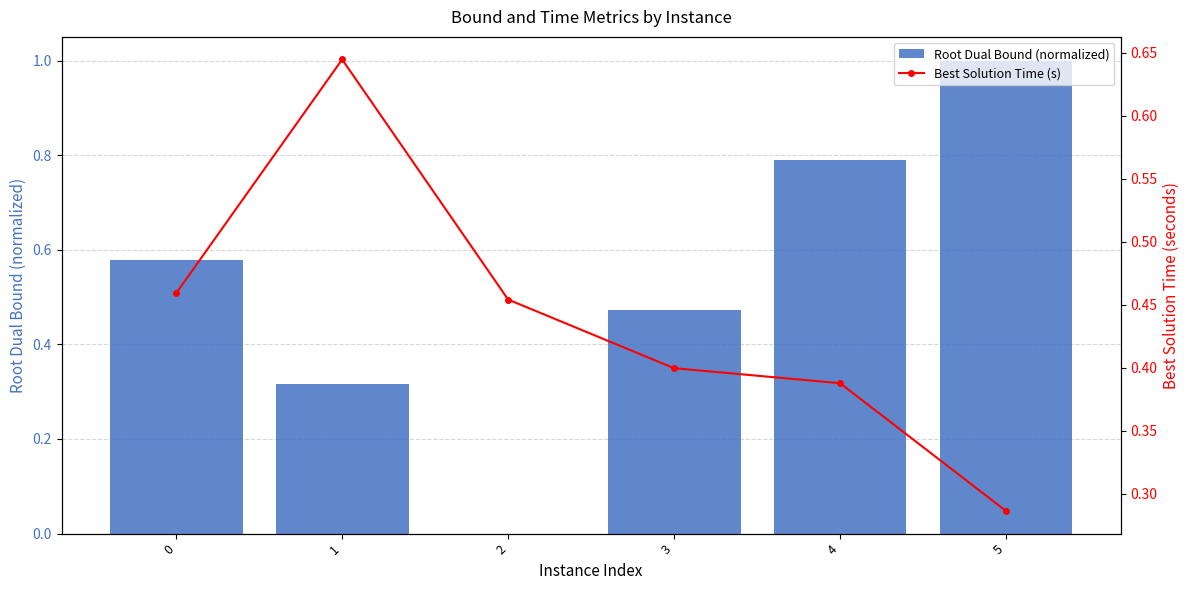

What is the value of the Root Dual Bound (normalized) bar at the 2nd from the left?

0.3